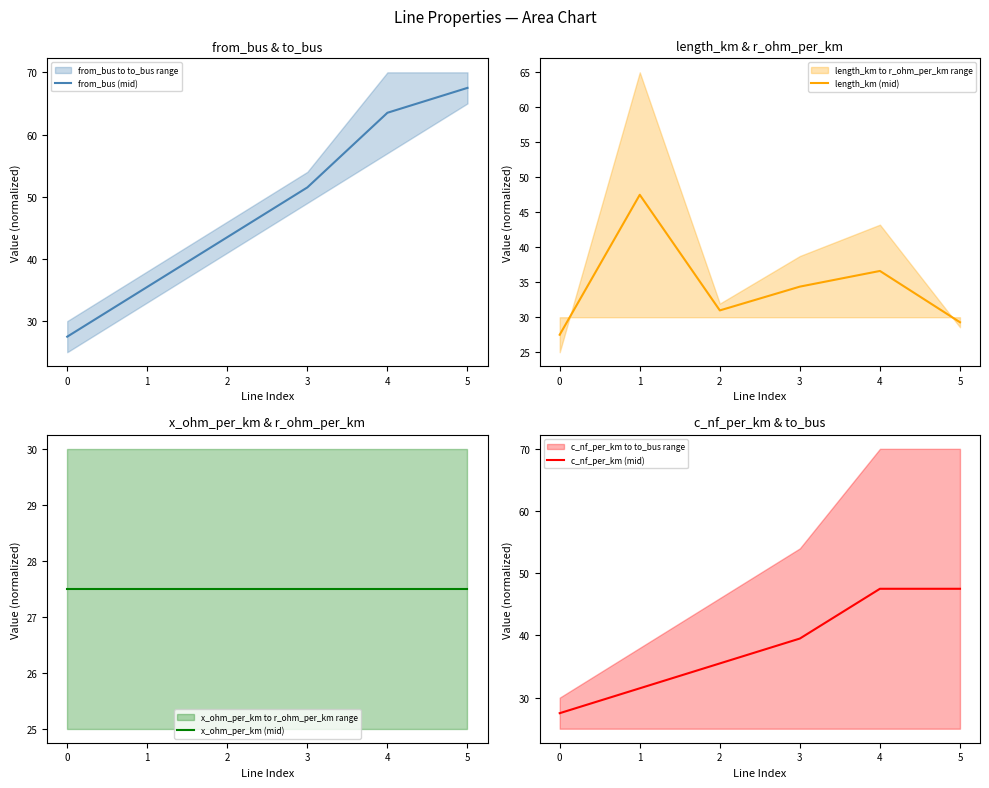

Reading right to left, transcribe all the data shown in this chart.

from_bus (mid): 67.5	63.5	51.5	43.5	35.5	27.5
length_km (mid): 29.3	36.6	34.4	31.0	47.5	27.5
x_ohm_per_km (mid): 27.5	27.5	27.5	27.5	27.5	27.5
c_nf_per_km (mid): 47.5	47.5	39.5	35.5	31.5	27.5